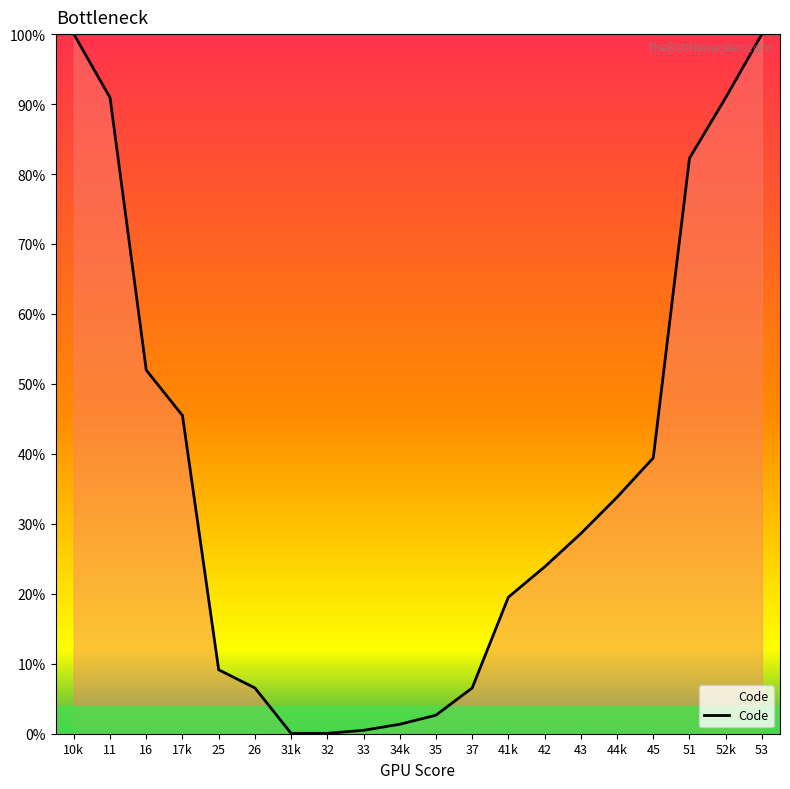

What position from the right is 26?

15